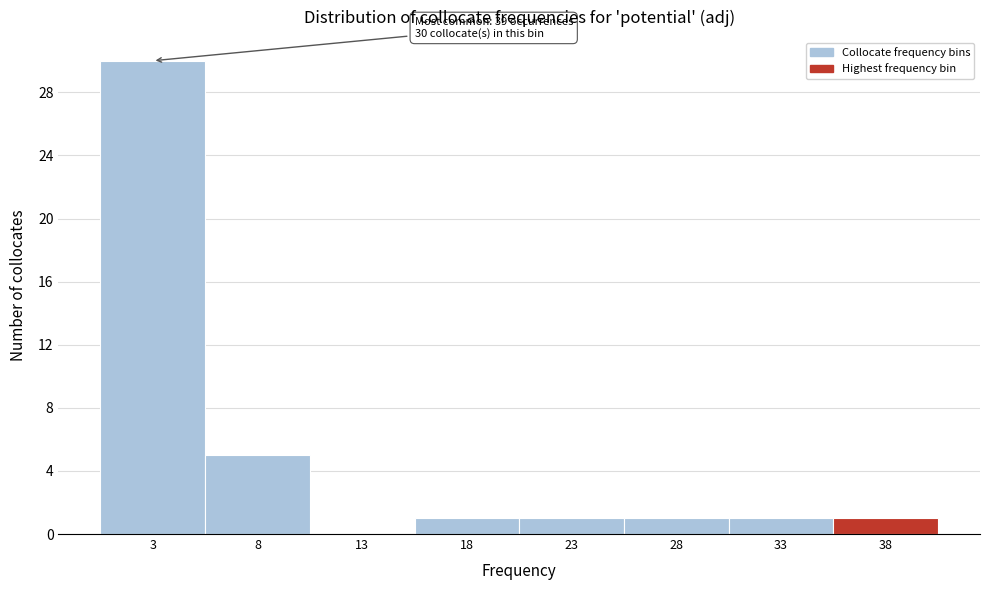

Reading left to right, list all the values displayed in this chart.

3=30	8=5	13=0	18=1	23=1	28=1	33=1	38=1